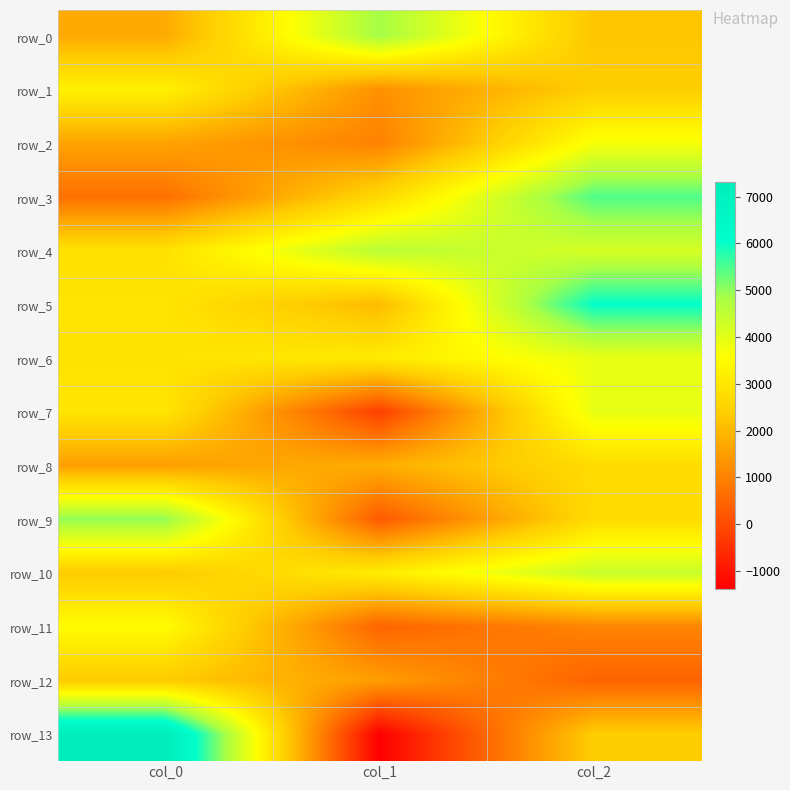

Which category has the highest value in the row_4 series?

col_1